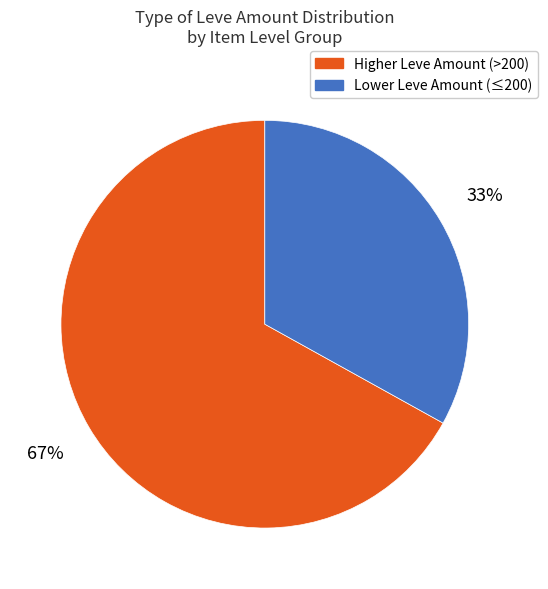

Does any single category account for the majority?

Yes